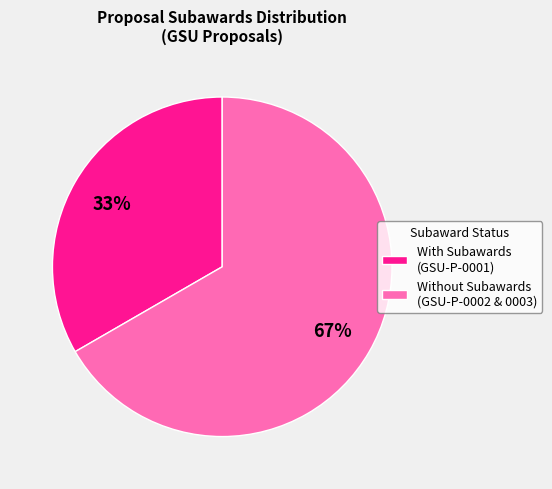

What is the ratio of the value at Without Subawards (GSU-P-0002 & 0003) to the value at With Subawards (GSU-P-0001)?

2.0